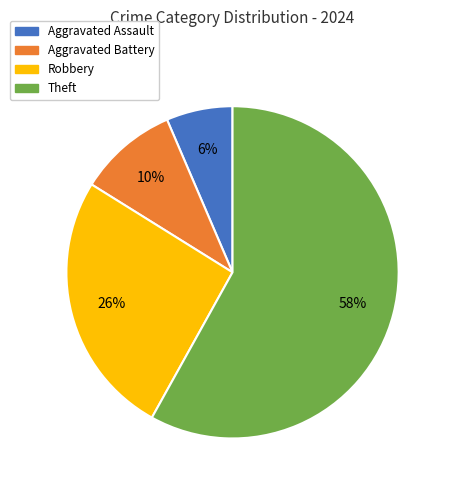

Which category accounts for the majority?

Theft